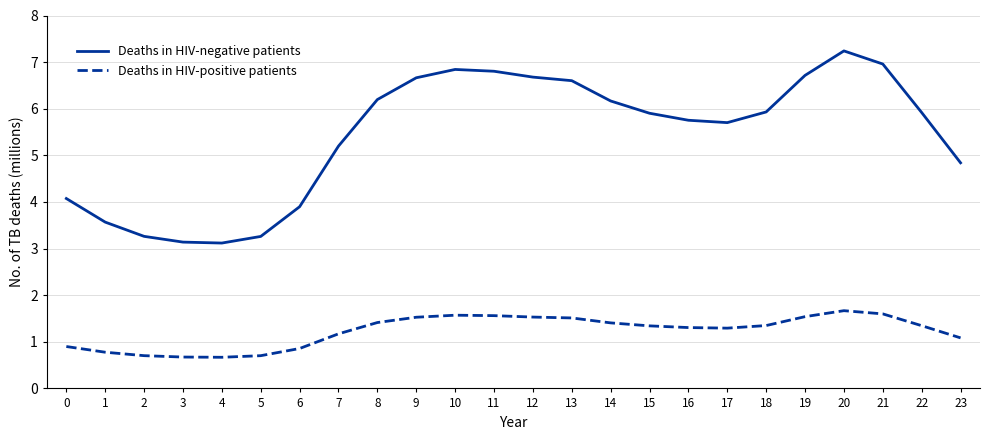

True or false: Deaths in HIV-negative patients and Deaths in HIV-positive patients cross at least once.

False